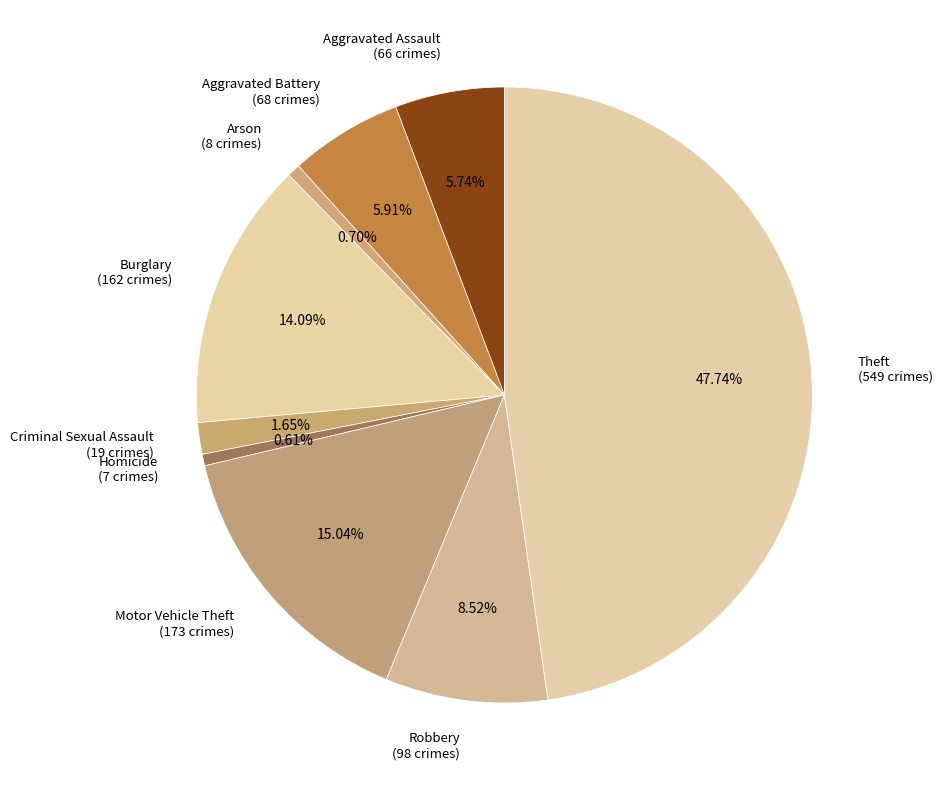

To the nearest percent, what is the combined percentage of Homicide and Aggravated Assault?

6%